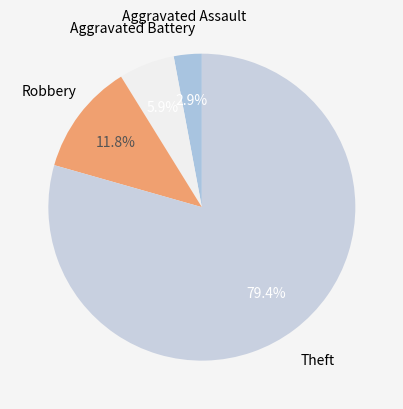

Rank the categories by value from lowest to highest.

Aggravated Assault, Aggravated Battery, Robbery, Theft